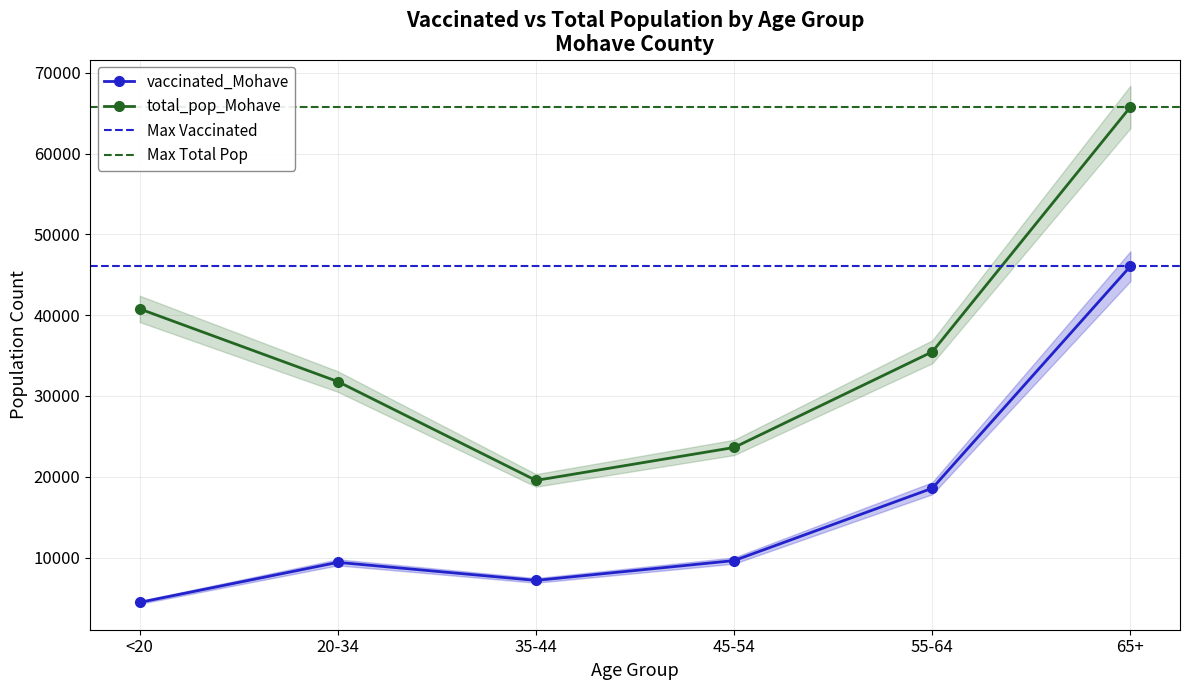

Is this an area chart (filled region under the line)?

No